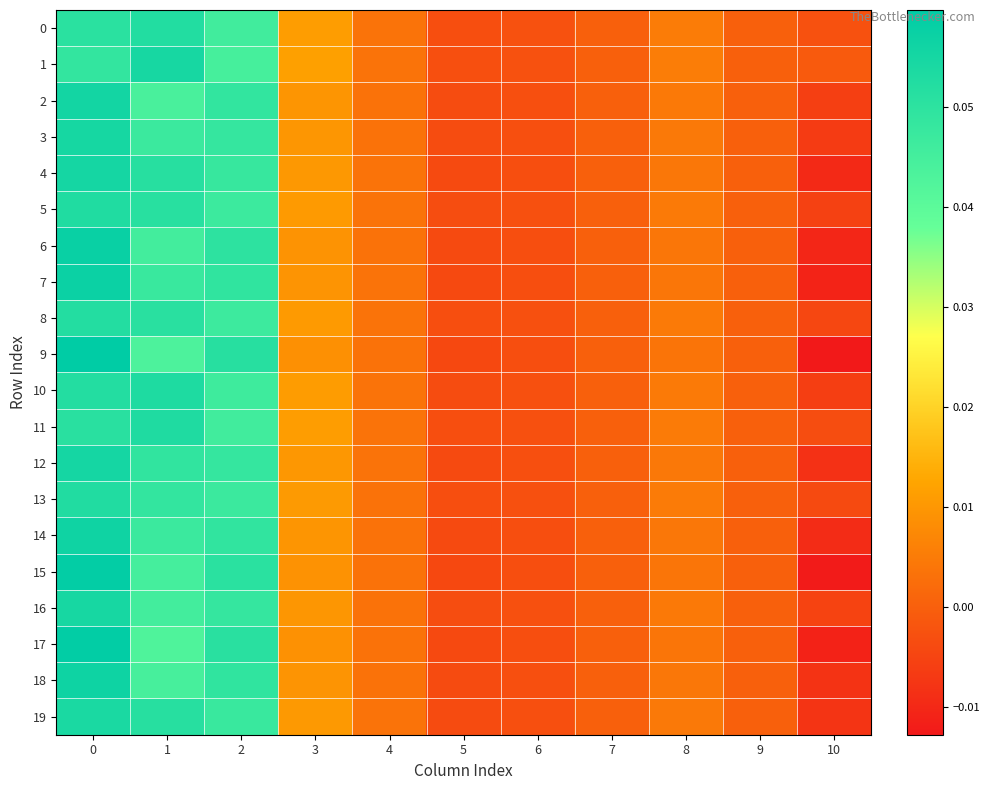

At how many categories does at least one series exceed 0?

6